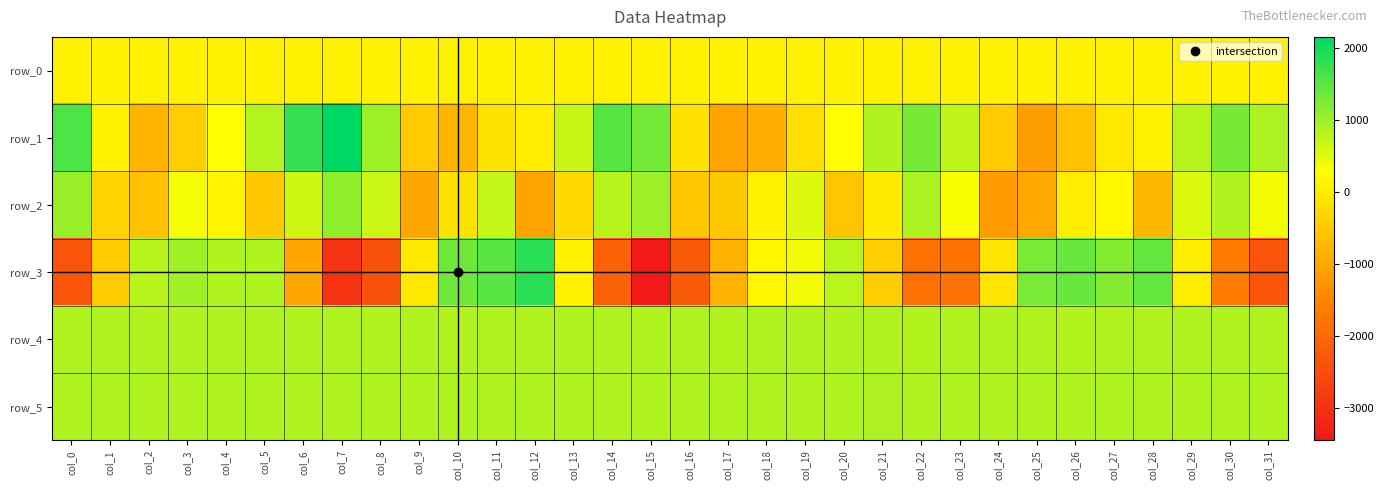

True or false: row_1 has a value of -123.0 at col_11.

True